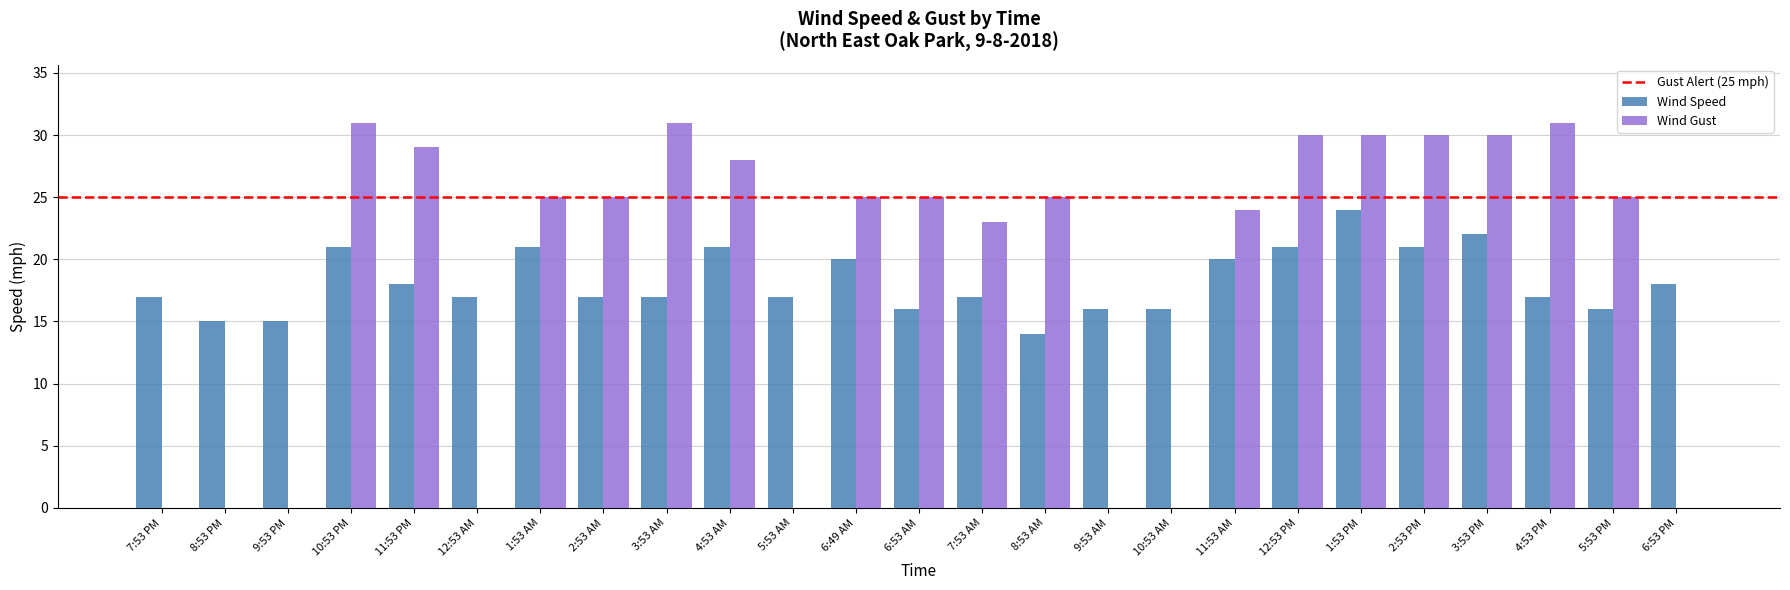

What is the sum of all Wind Gust values?

467